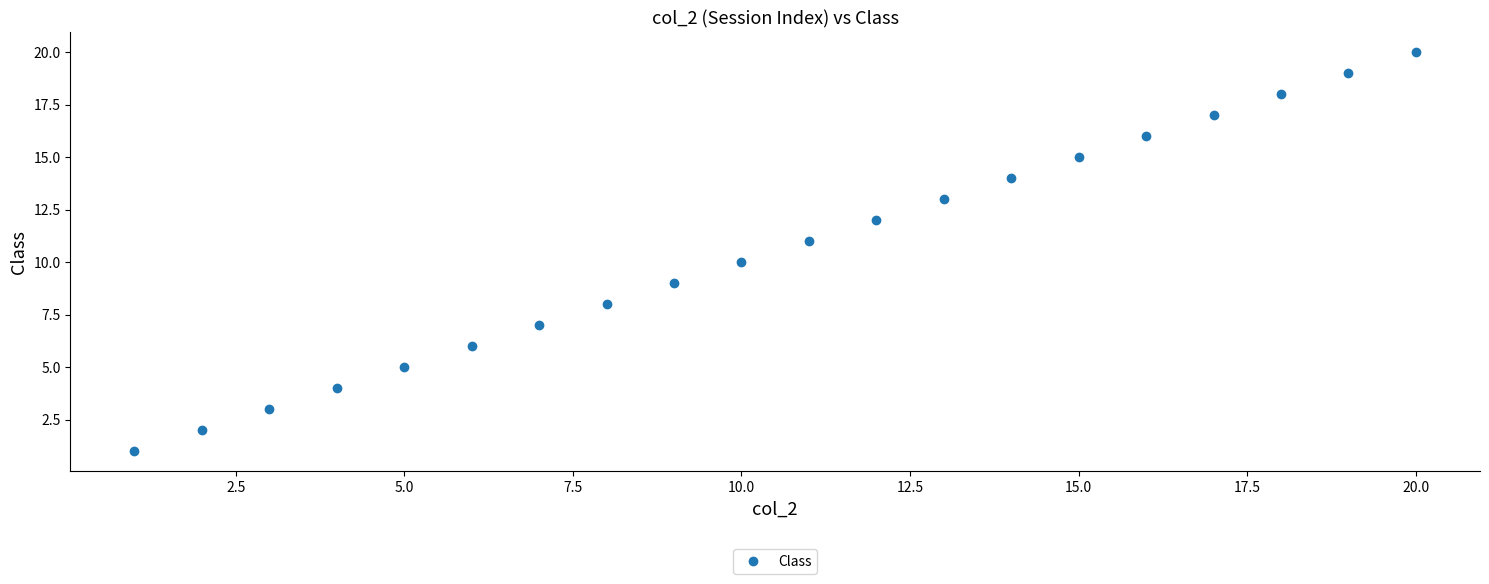

What is the difference between the second highest and minimum values?

18